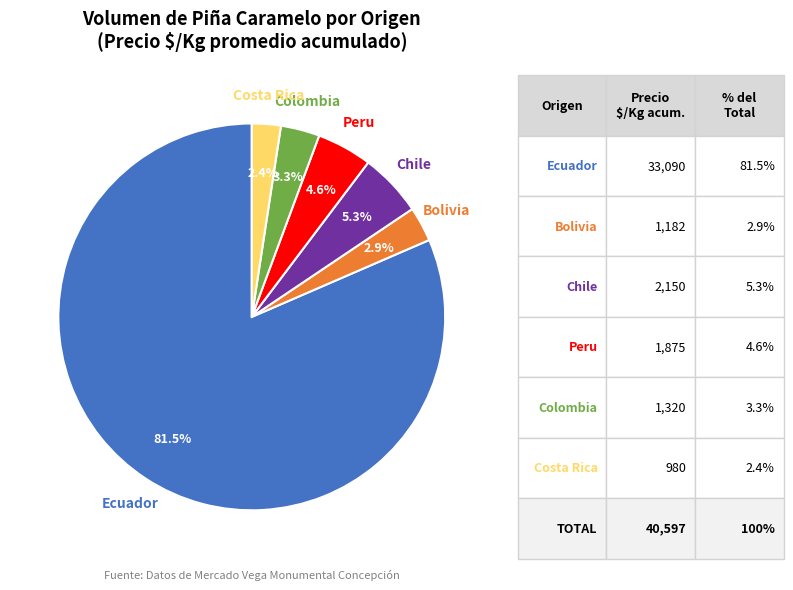

Does 8 represent more than half of the total?

No